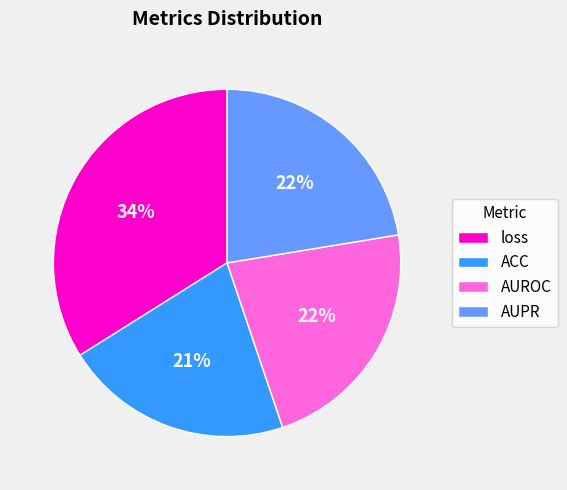

What percentage is the AUROC slice, to the nearest percent?

22%